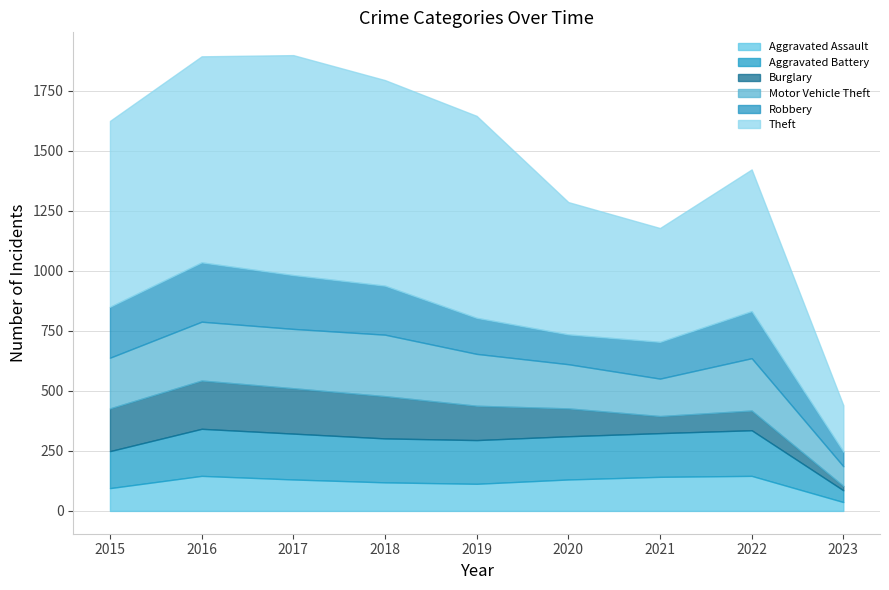

What is the difference between the second highest and second lowest values in the Robbery series?

100